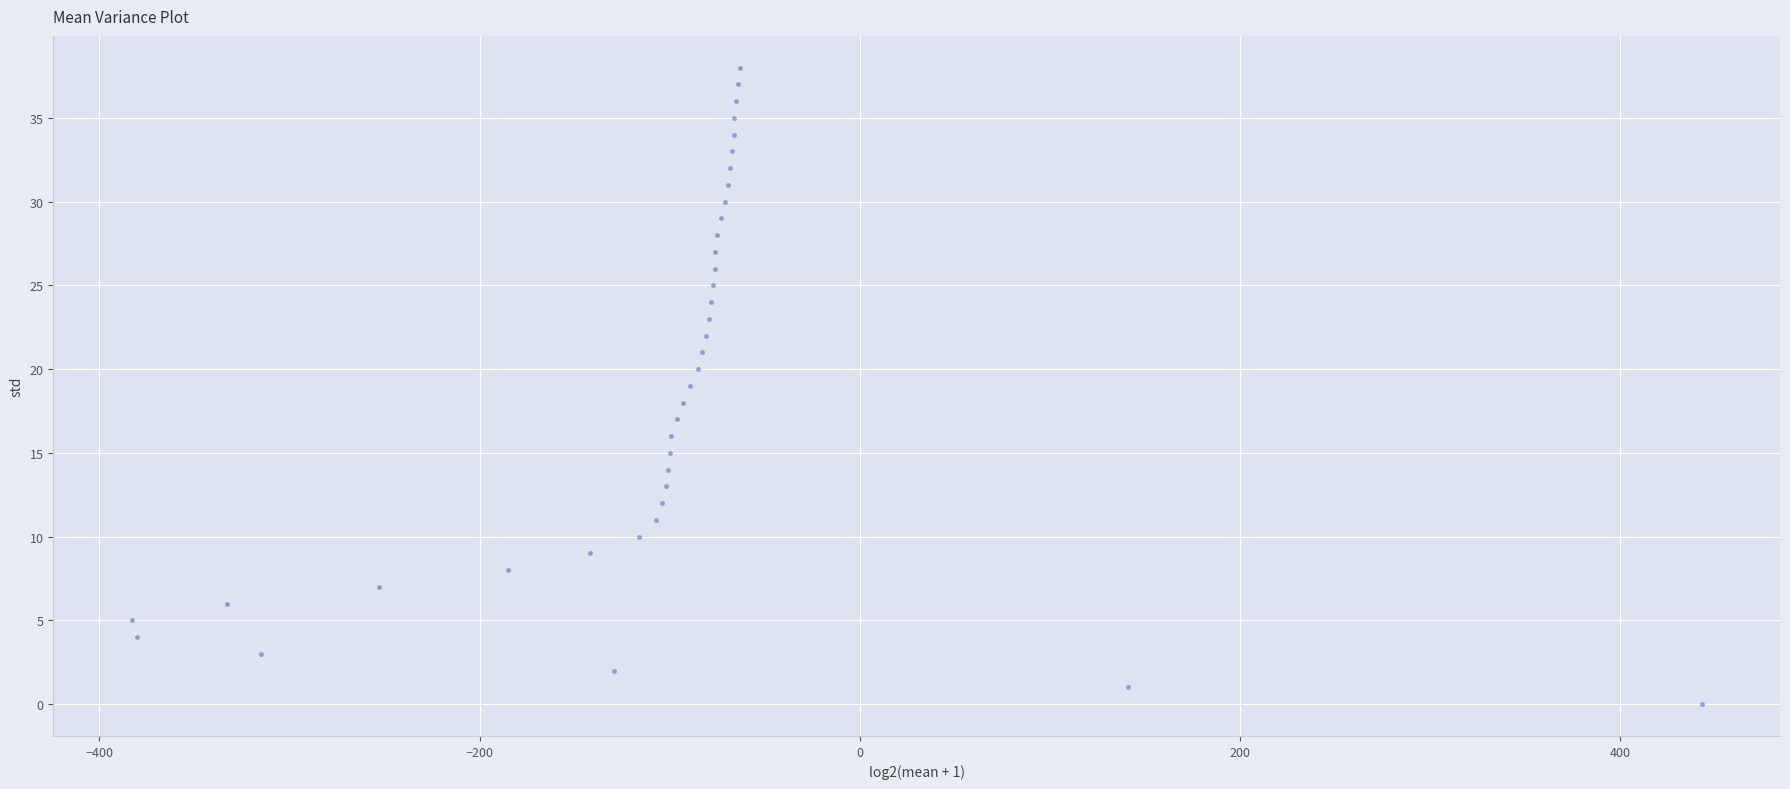

What is the range of X values (max minus min)?

826